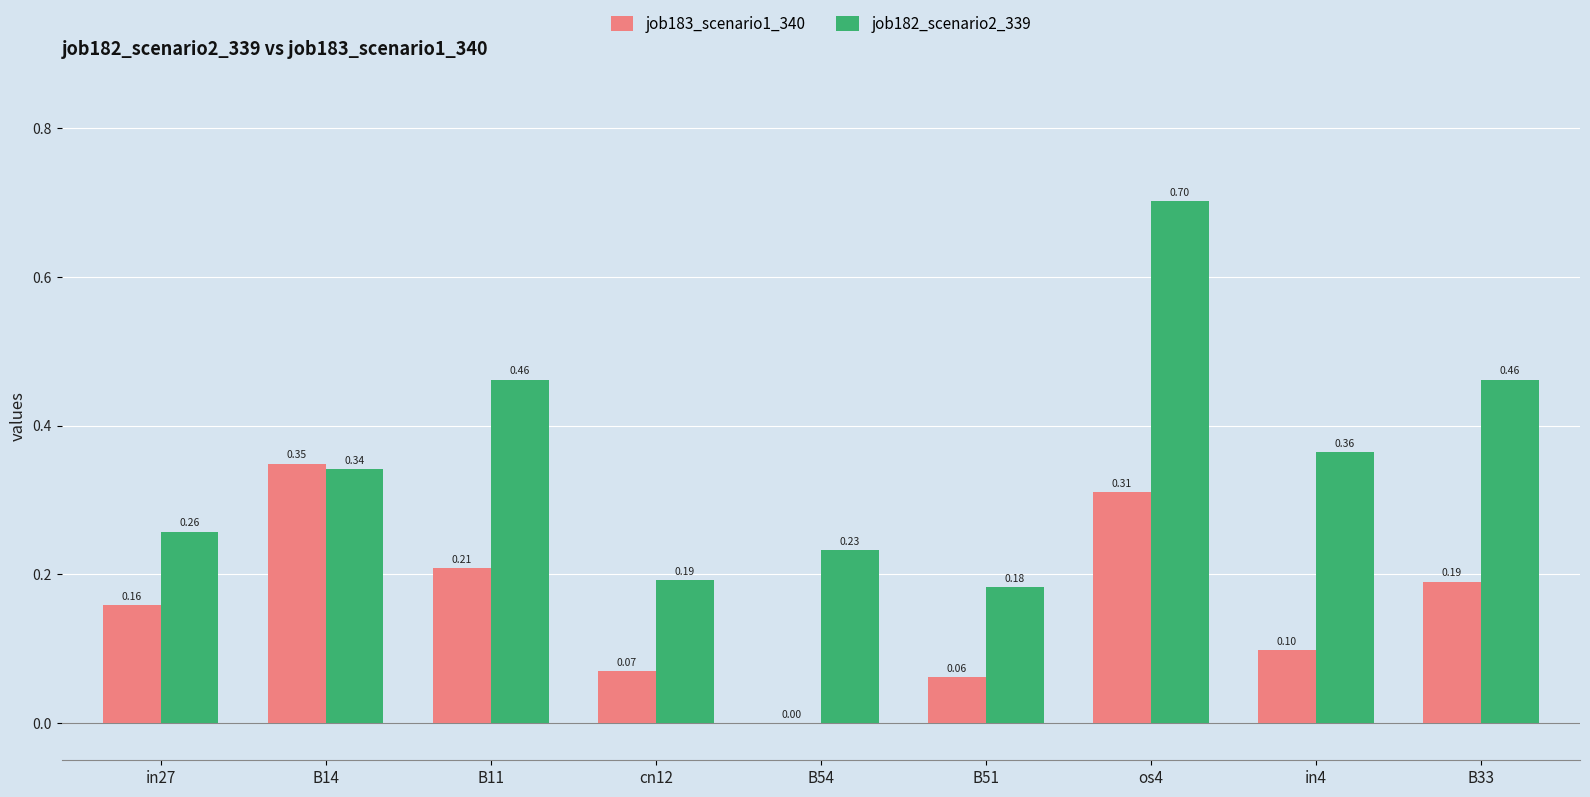

Between cn12 and B54, which series saw the biggest shift?

job183_scenario1_340